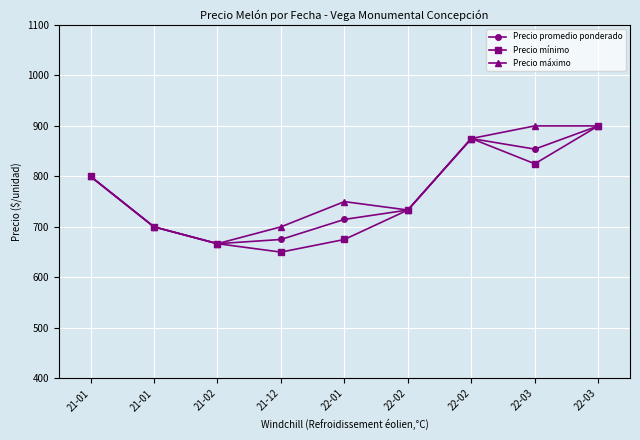

What is the sum of the Precio mínimo values at 21-12 and 22-01?

1325.0